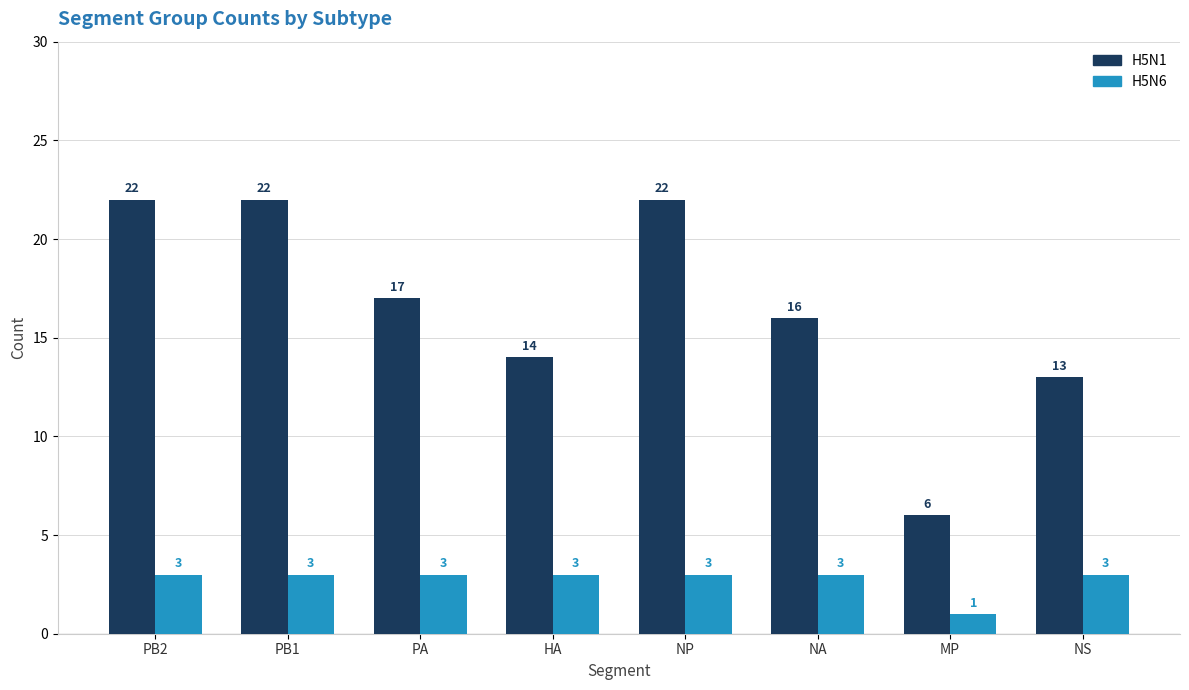

What is the average value of the H5N6 series?

3